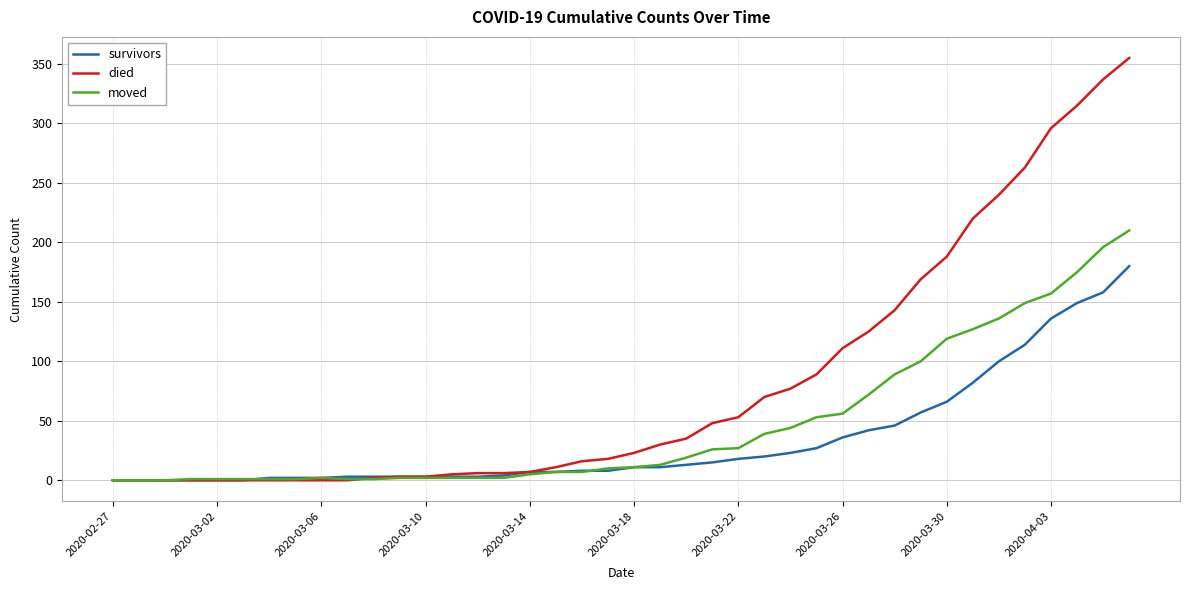

What is the maximum value for survivors?

180